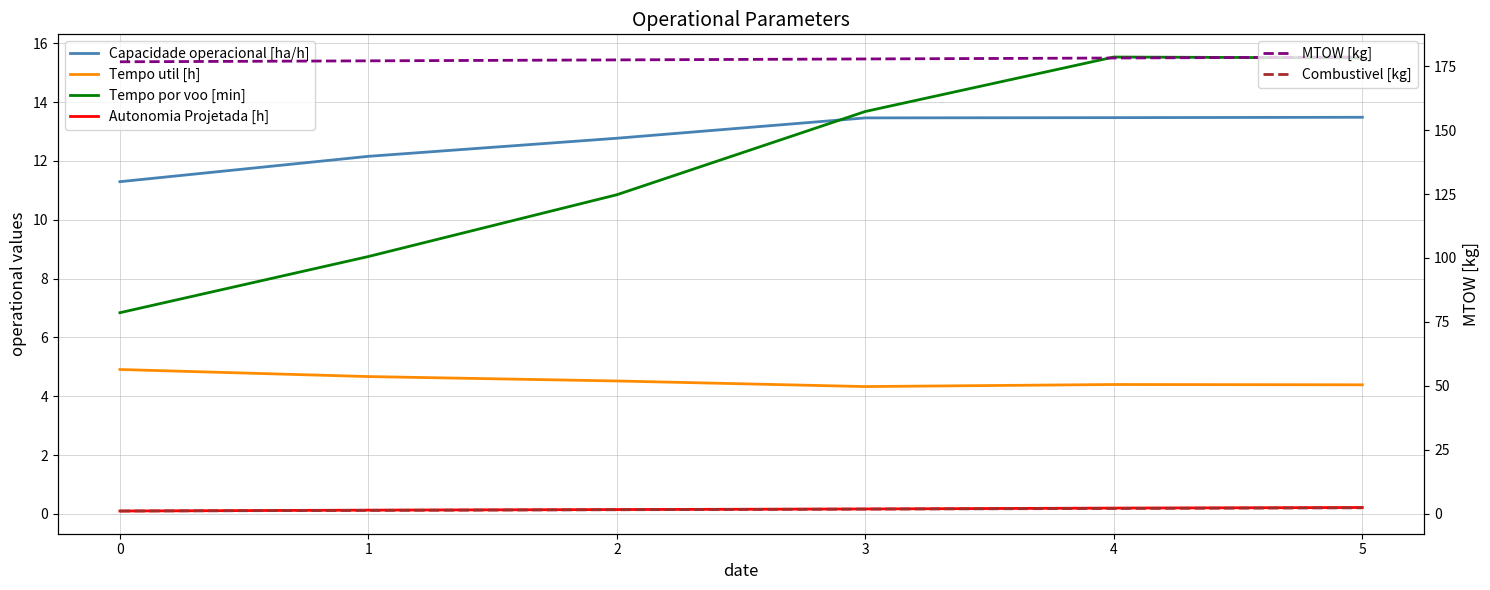

At which label is MTOW [kg] closest to 177?

1